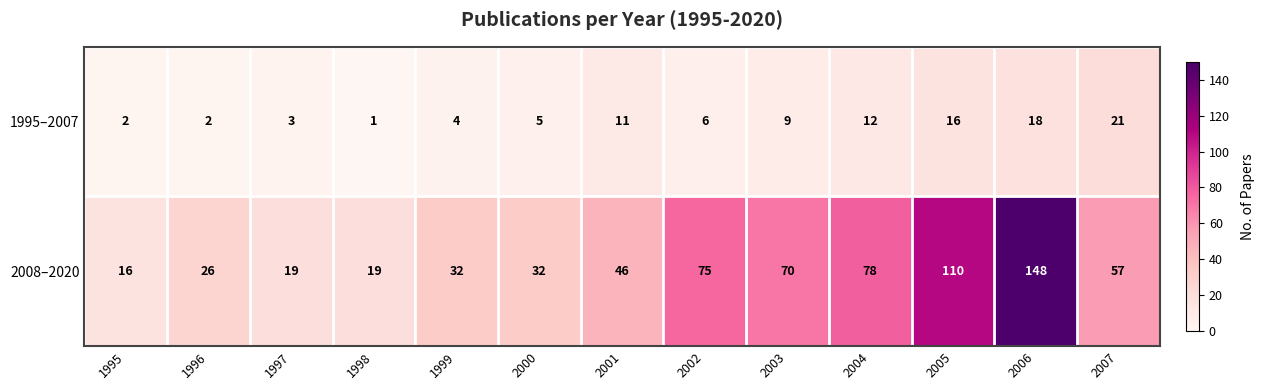

What is the difference between the highest and lowest values at 2005?

94